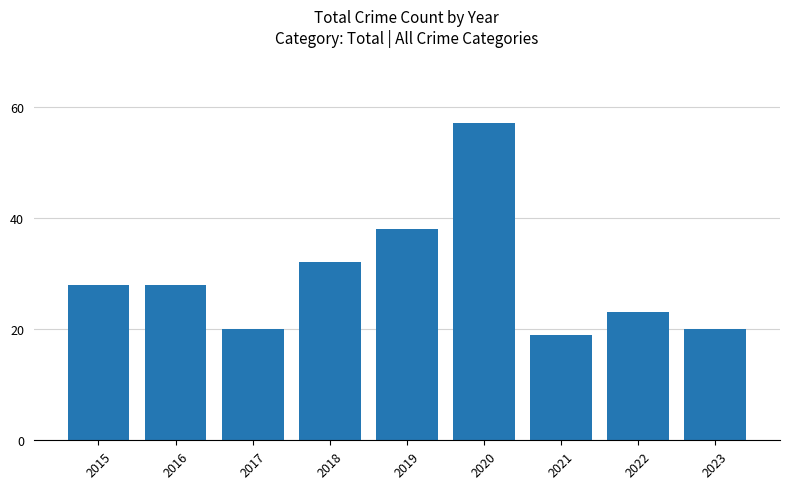

Reading left to right, list all the values displayed in this chart.

28	28	20	32	38	57	19	23	20